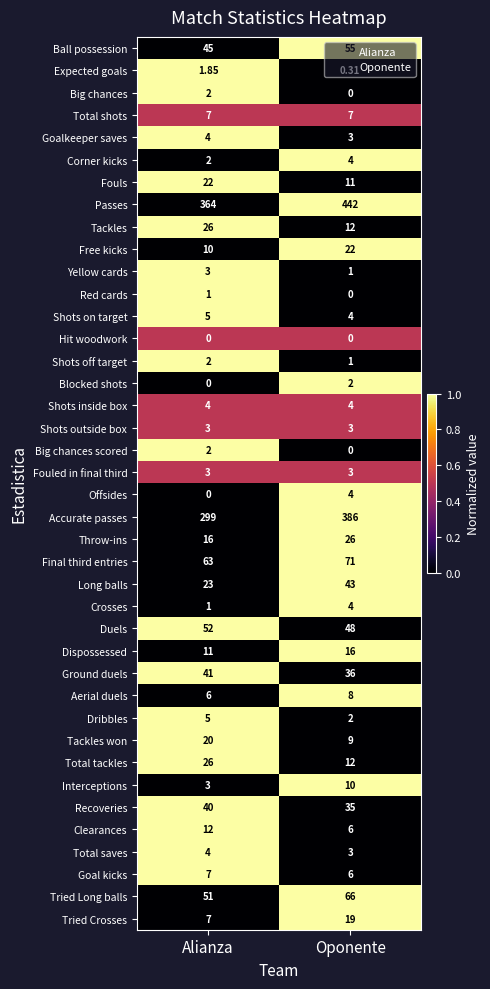

Which series has the largest range (max minus min)?

Accurate passes